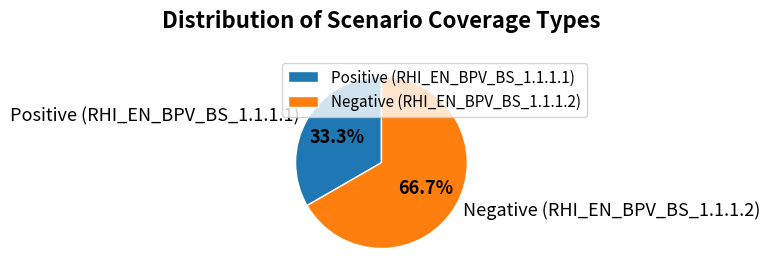

What percentage is NOT represented by Positive (RHI_EN_BPV_BS_1.1.1.1)?

66.7%